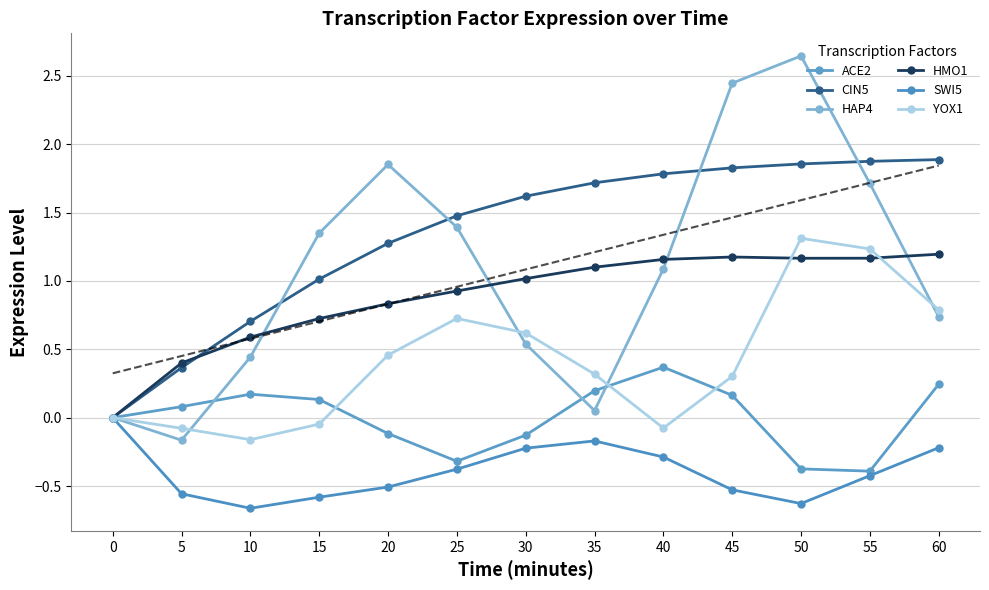

Rank the categories by HMO1 value from highest to lowest.

60, 45, 55, 50, 40, 35, 30, 25, 20, 15, 10, 5, 0